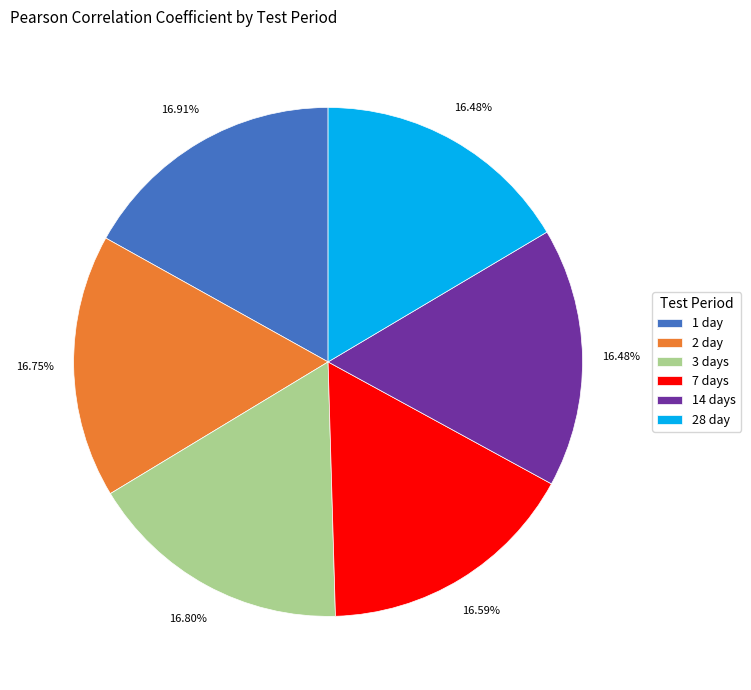

Is the sum of 7 days and 1 day greater than half?

No